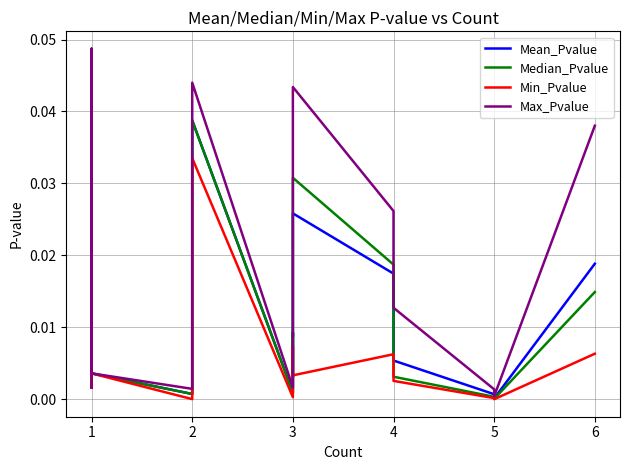

Does the chart have visible grid lines?

Yes